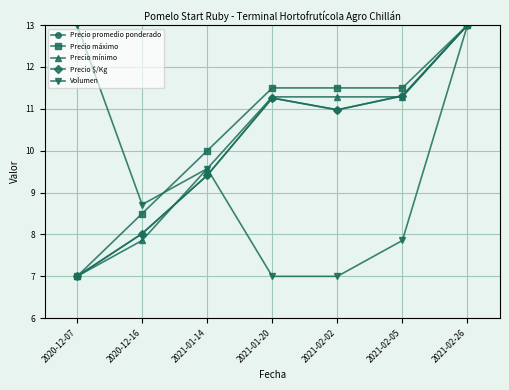

Which series changed the most between 2020-12-07 and 2021-01-20?

Volumen